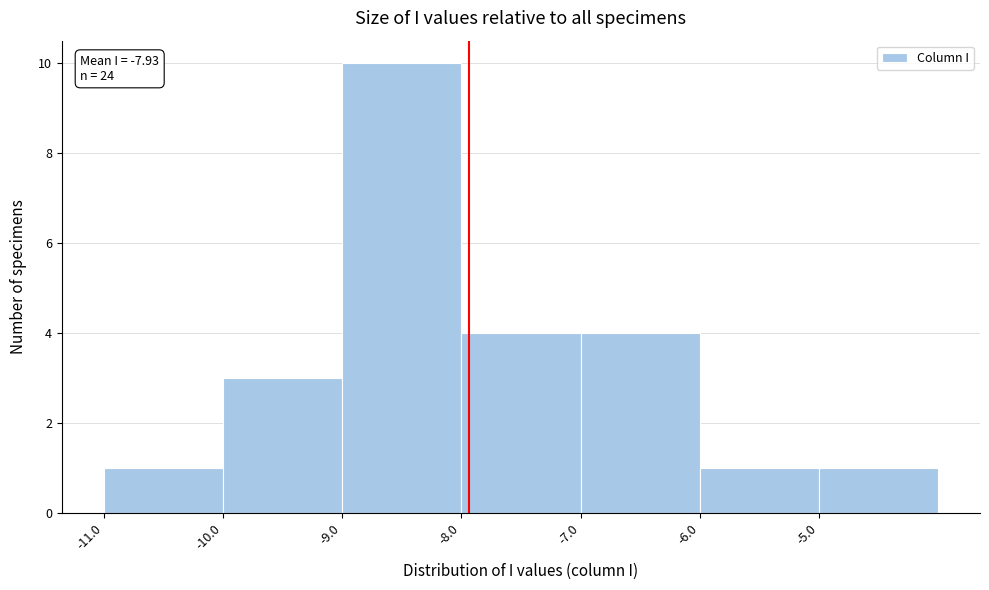

Over which range of the x-axis is the bar tallest?

-9 to -8